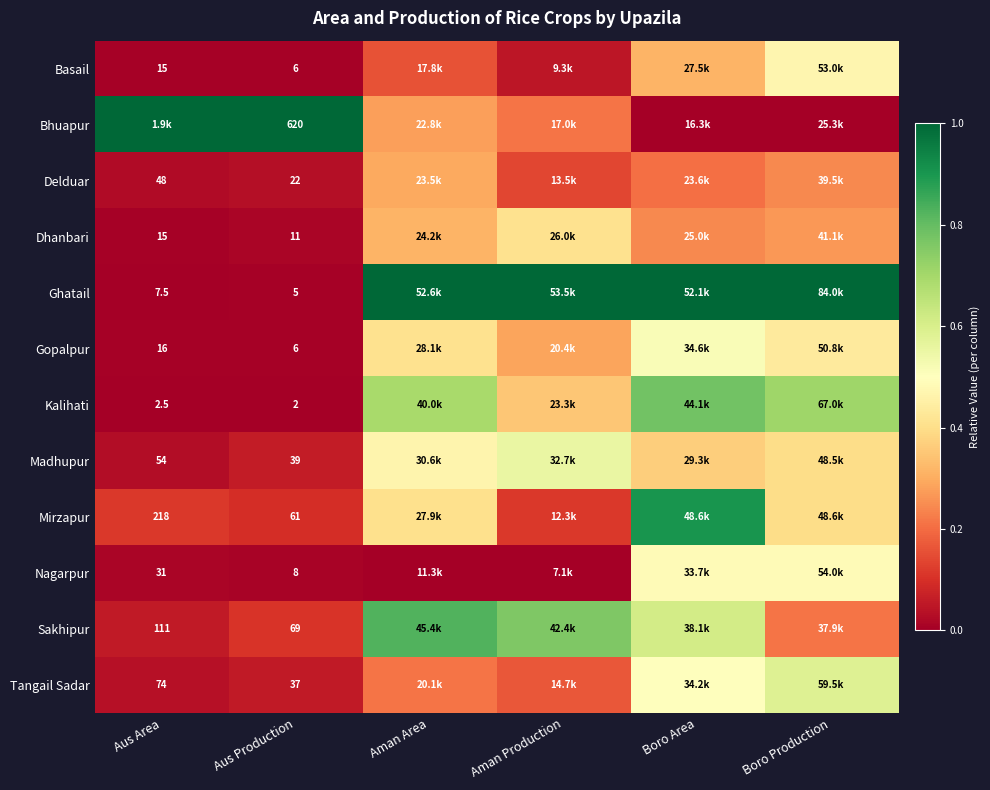

True or false: Dhanbari has a value of 0.1 at Boro Production.

False